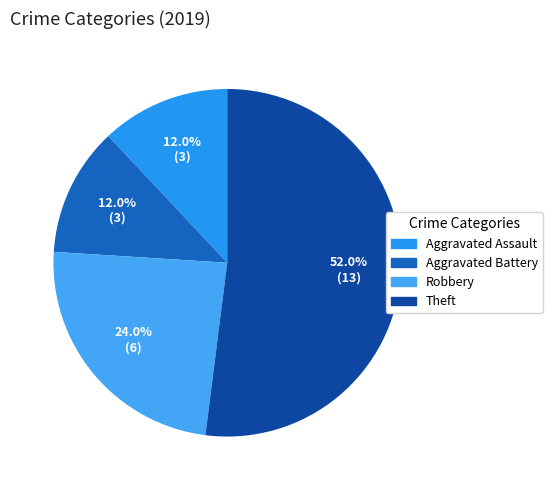

How much of the chart is everything except Aggravated Assault?

88.0%